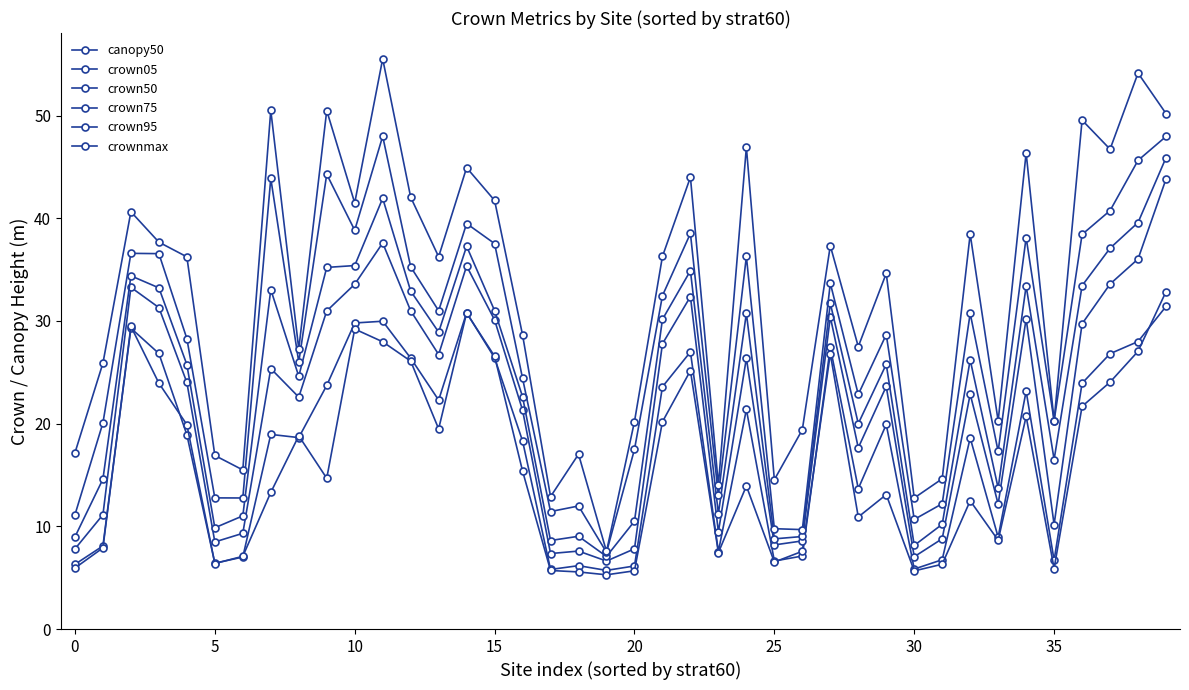

What is the sum of all crown95 values?

1102.1